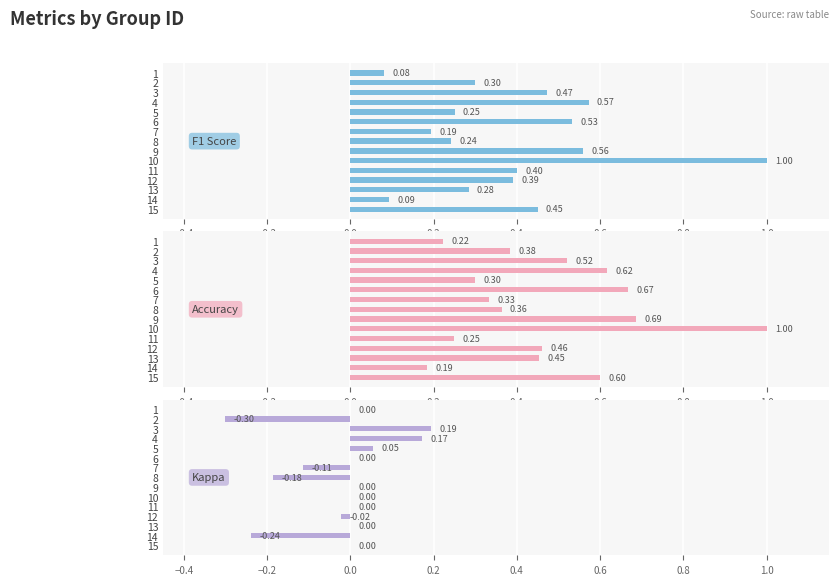

How many Accuracy values are between 0 and 1?

15